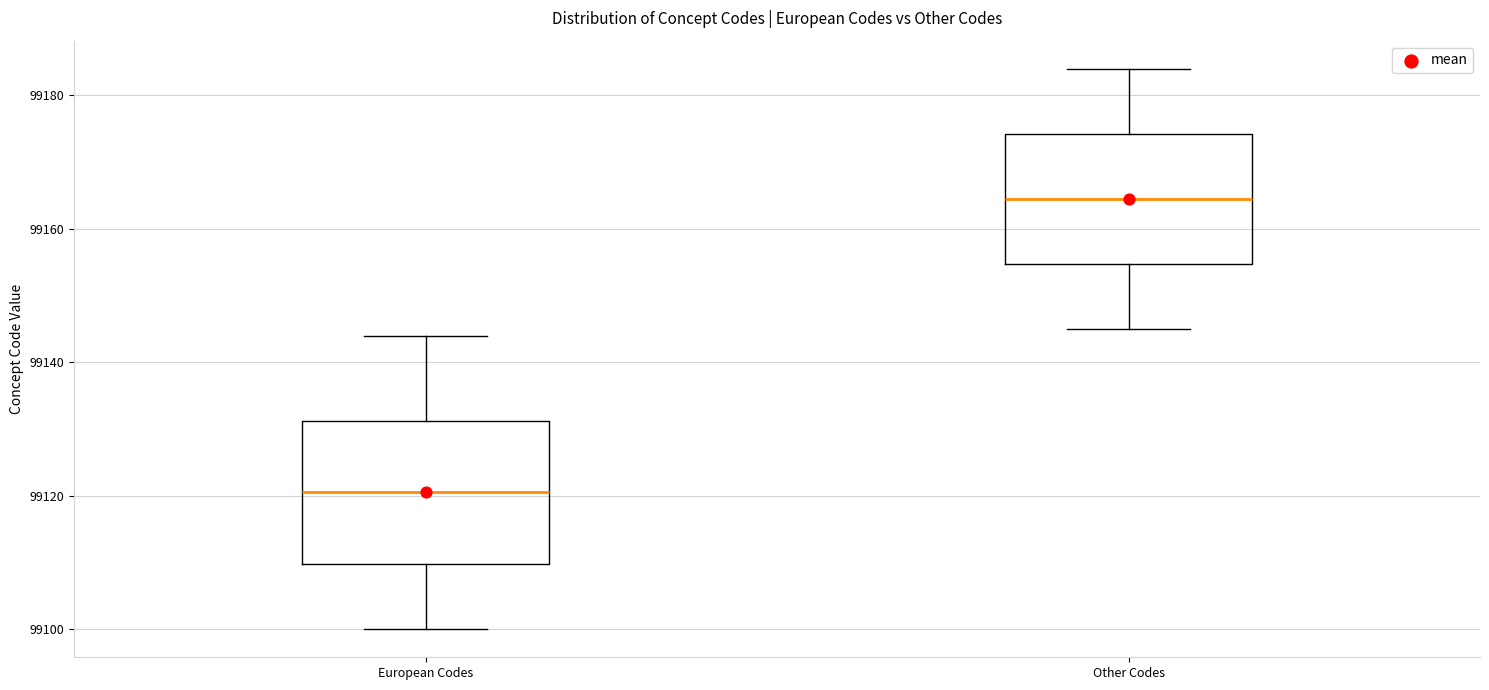

Reading left to right, read every box against the y-axis: the position of its median line, the range the box covers, and the ends of its whiskers. The values are not printed on the chart, so give them approximately, as read against the axis.

European Codes: median 99120, box 99110 to 99132, whiskers 99100 to 99144
Other Codes: median 99164, box 99154 to 99174, whiskers 99146 to 99184